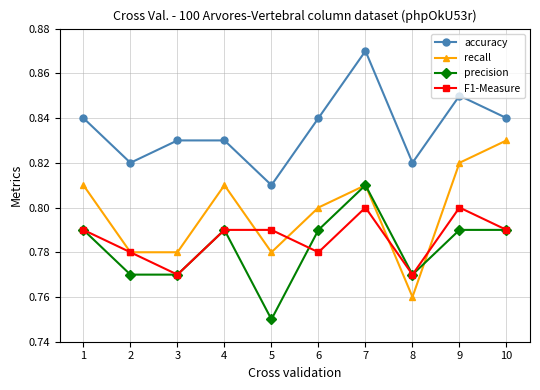

At which category does recall reach its first local peak?

4